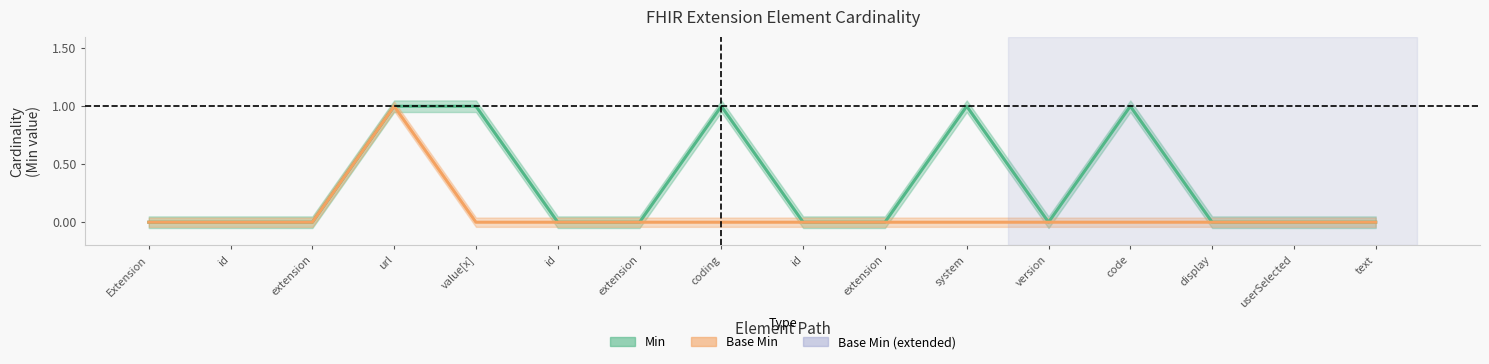

List the series in order of their peak value, highest first.

Min, Base Min